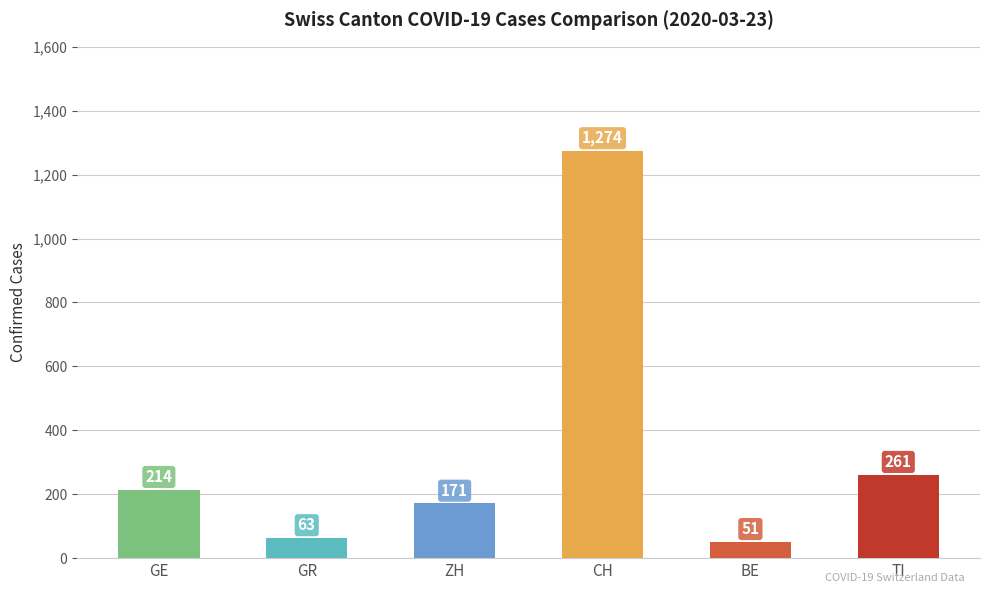

At which label is the value closest to 662?

TI